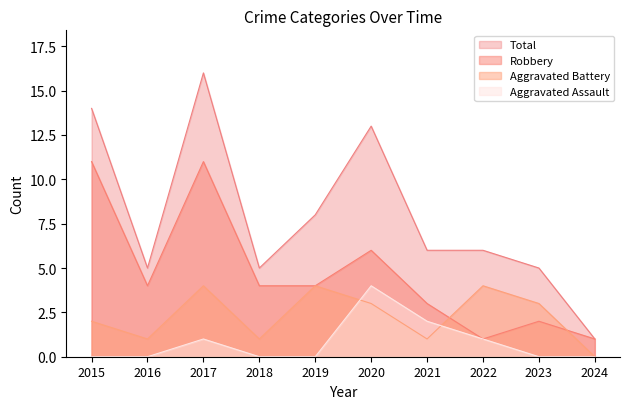

What is the sum of the Total values at 2020 and 2017?

29